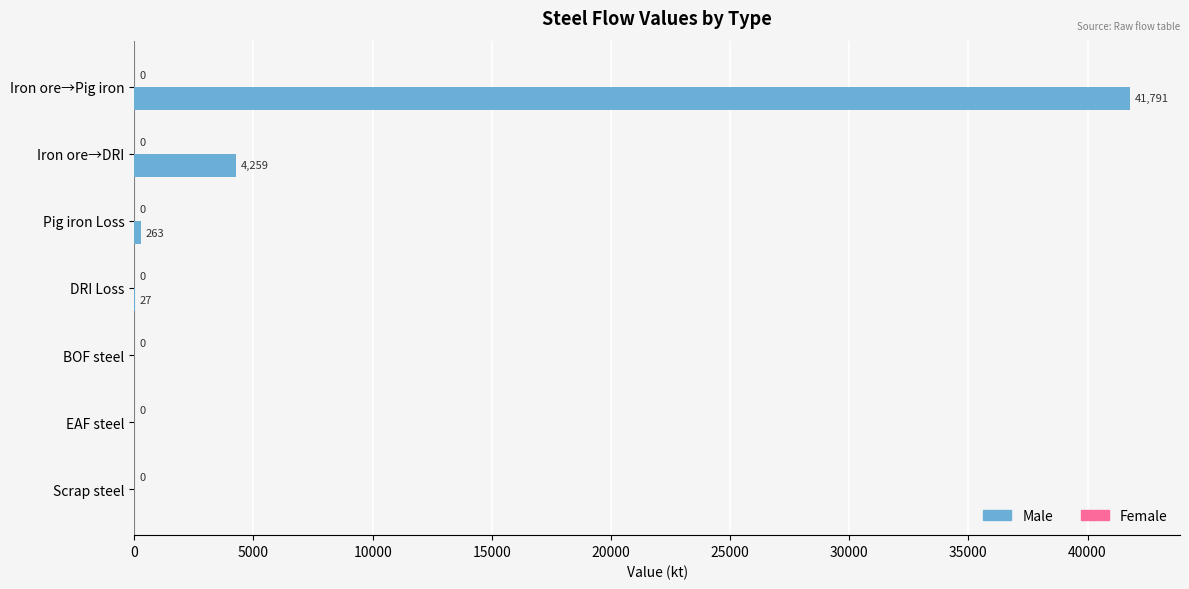

Which has a higher value, DRI Loss or Iron ore→DRI?

Iron ore→DRI